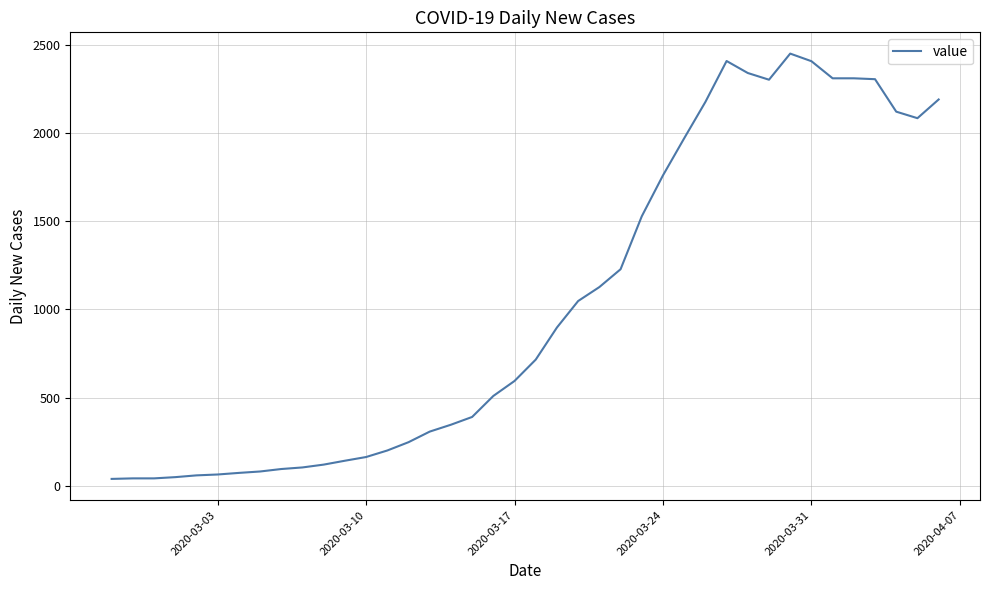

How many distinct data groups are displayed?

1